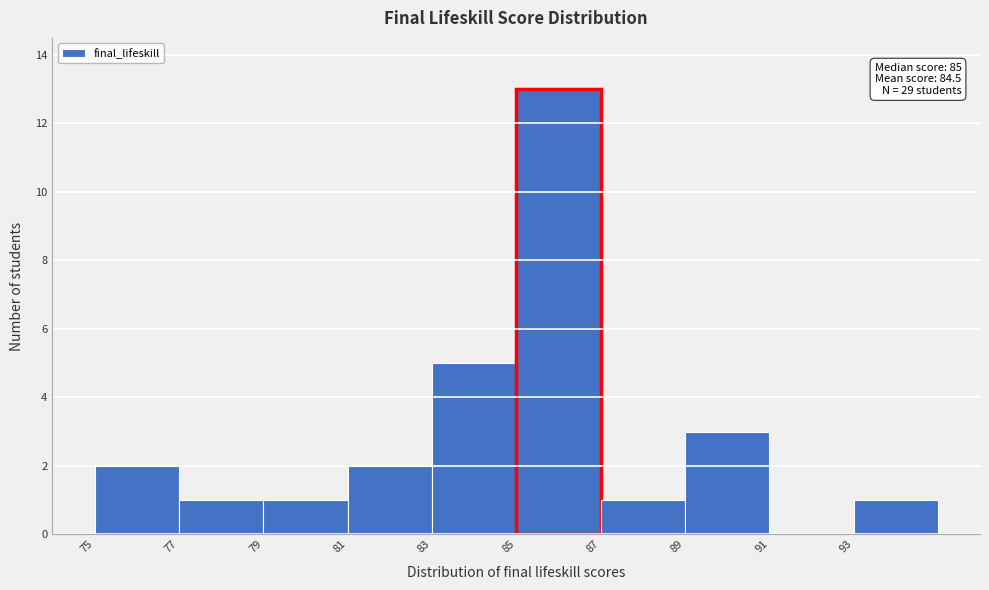

Reading left to right, what are all the values shown in this chart?

75=2	77=1	79=1	81=2	83=5	85=13	87=1	89=3	91=0	93=1